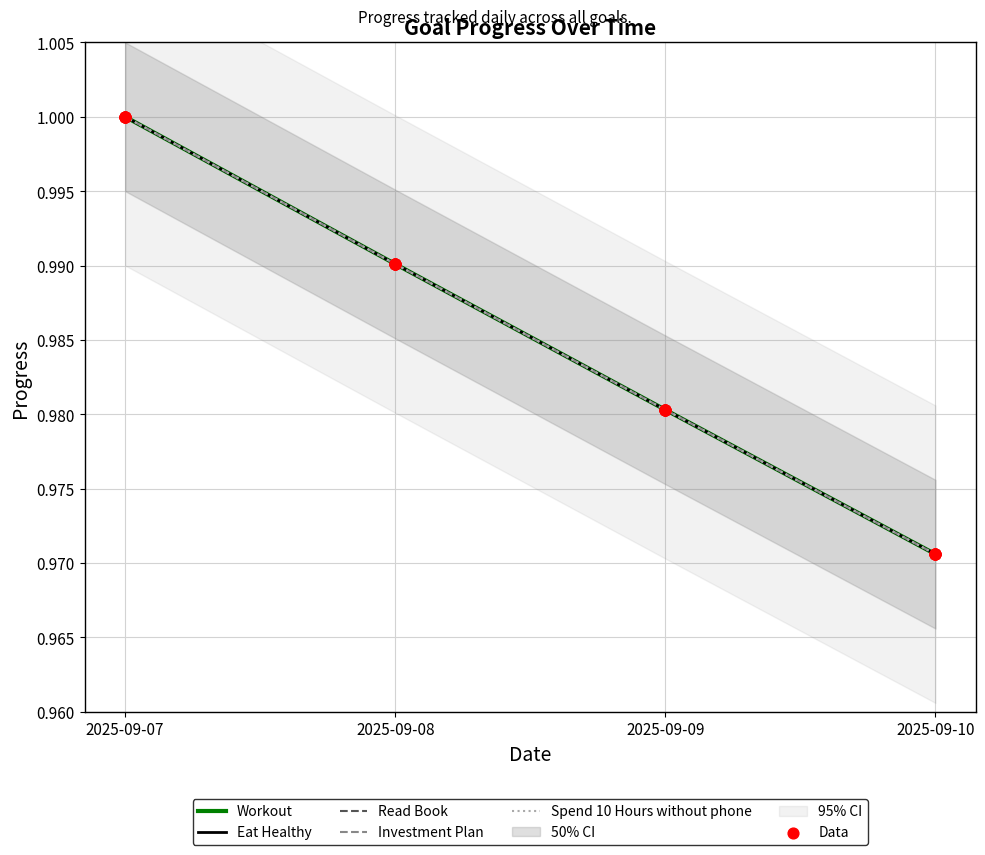

What is the total value across all series at 2025-09-09?

4.9